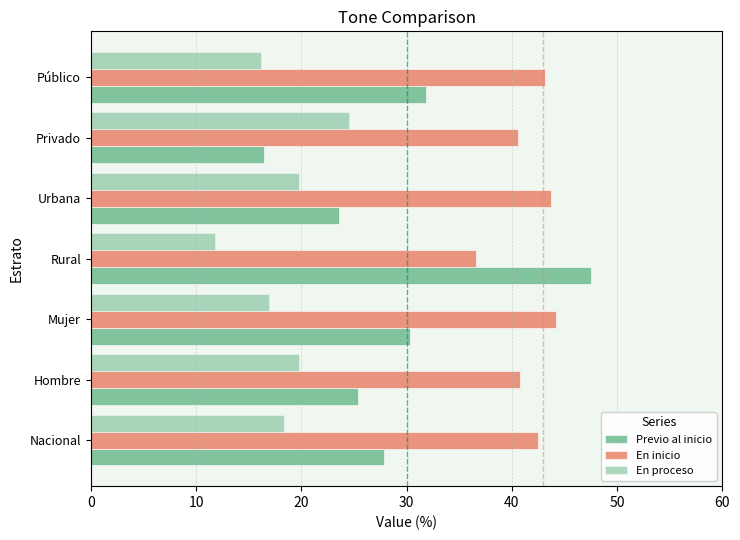

What is the sum of all En inicio values?

291.5